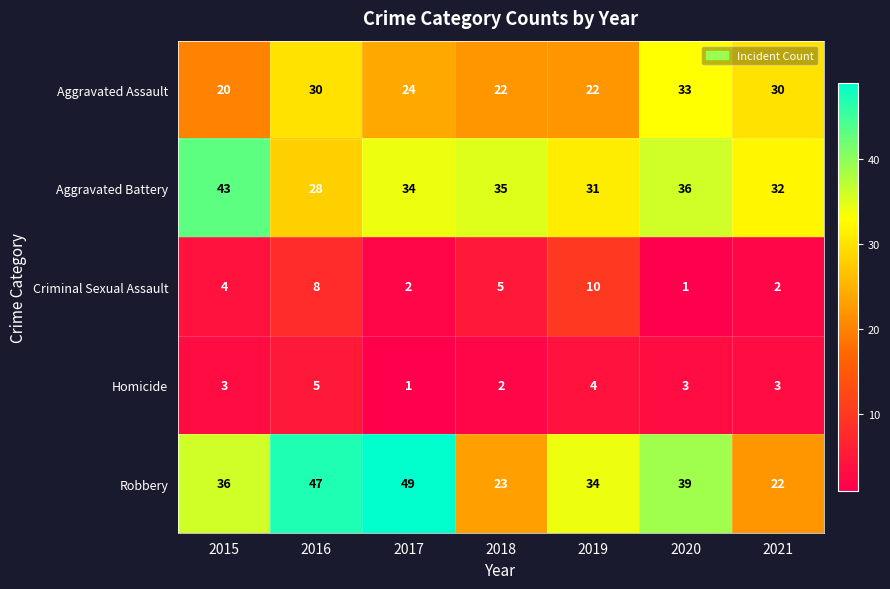

List the series in order of their peak value, highest first.

Robbery, Aggravated Battery, Aggravated Assault, Criminal Sexual Assault, Homicide